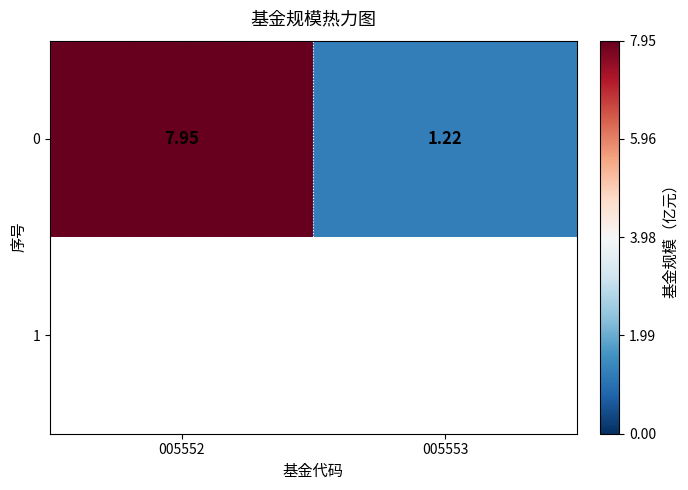

List the labels in order of value, smallest first.

005553, 005552